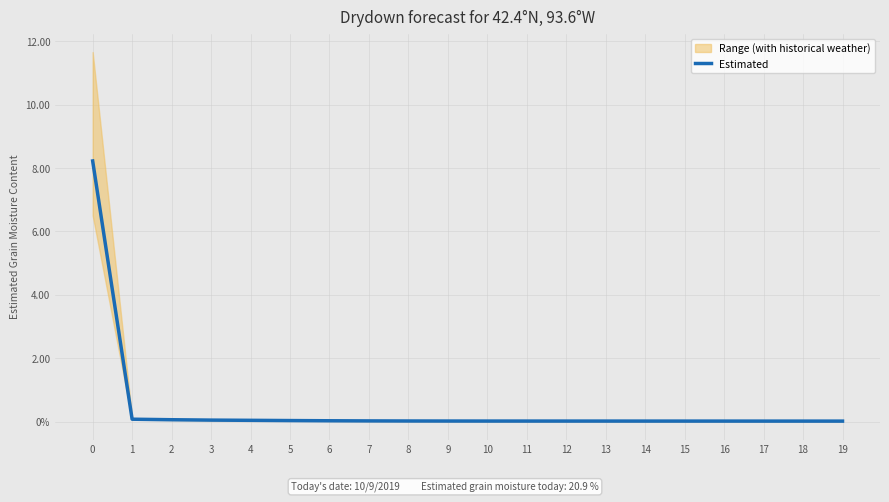

True or false: there are more than 1 points higher than both neighbors.

False